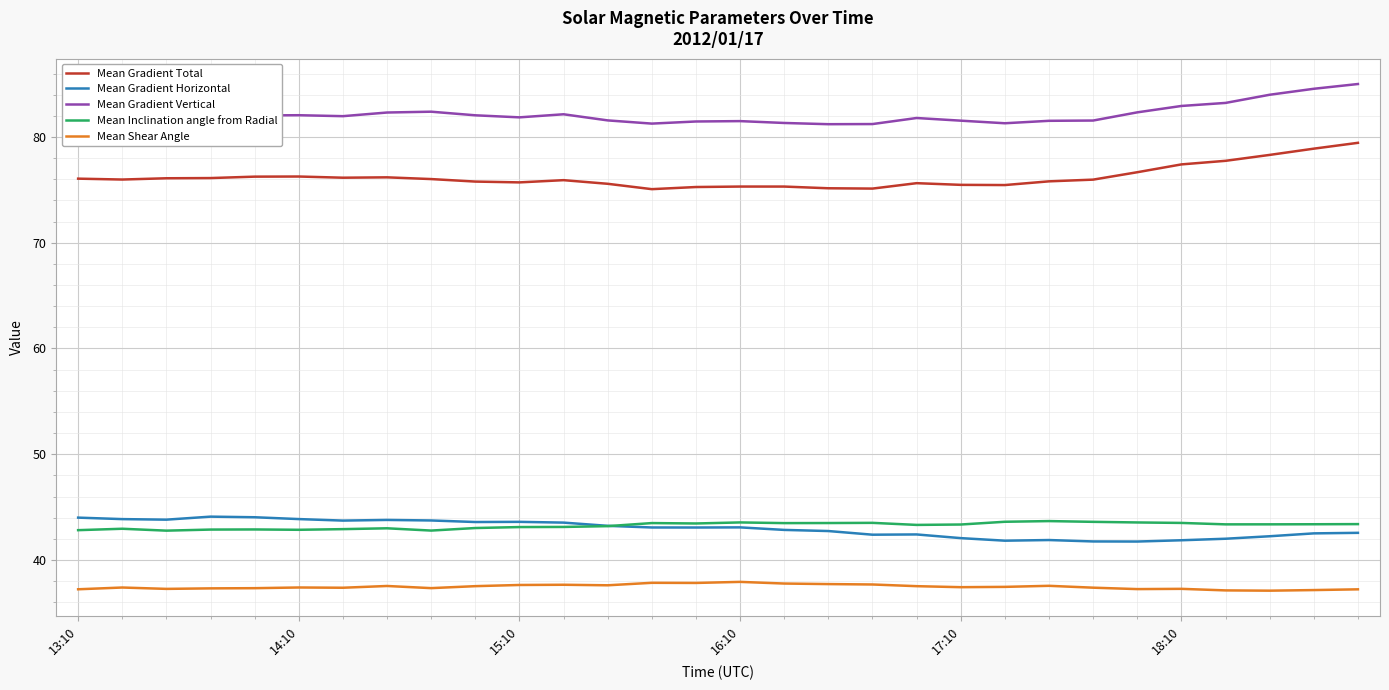

Is this an area chart (filled region under the line)?

No